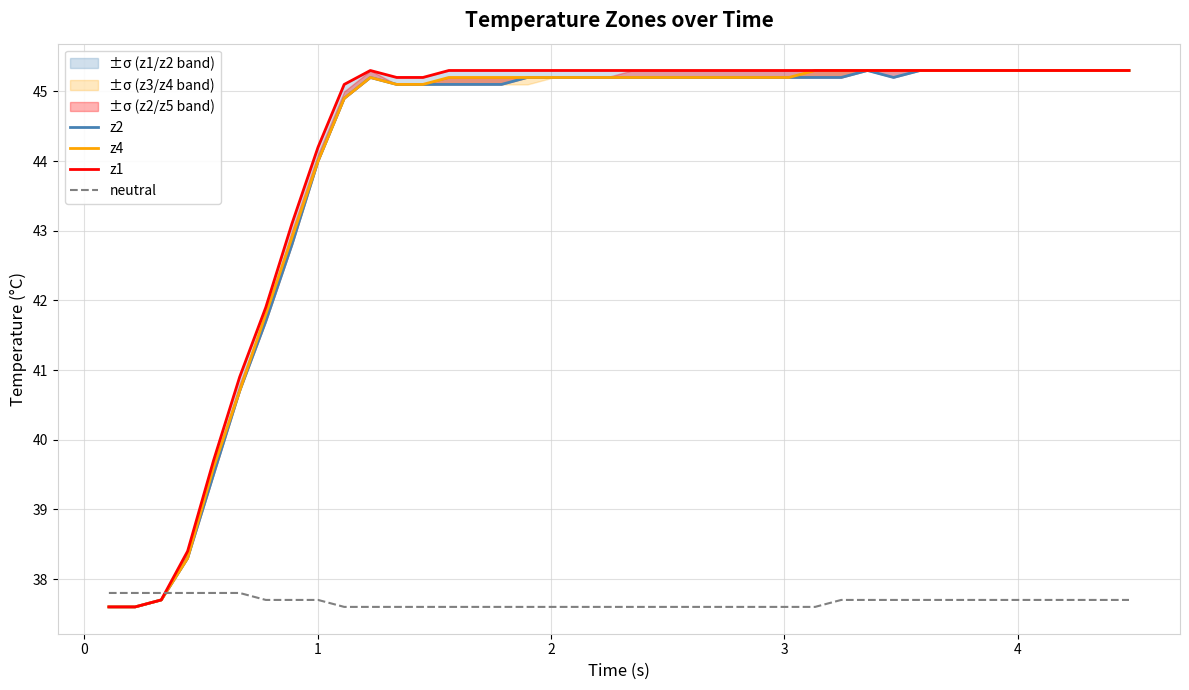

Which series has the largest total across all categories?

z1